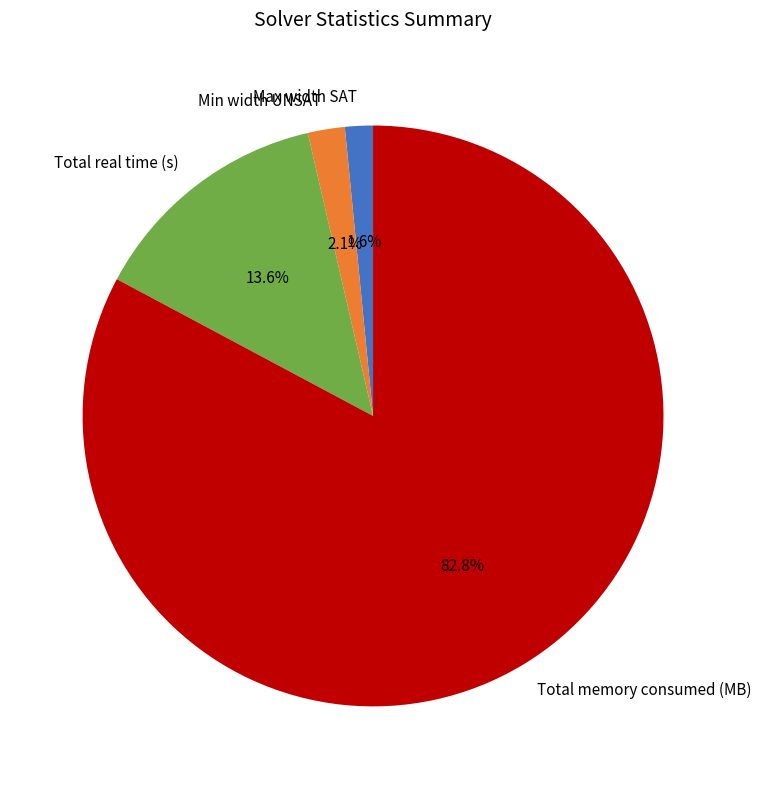

Is it true that Total real time (s) is 28% of the pie?

False